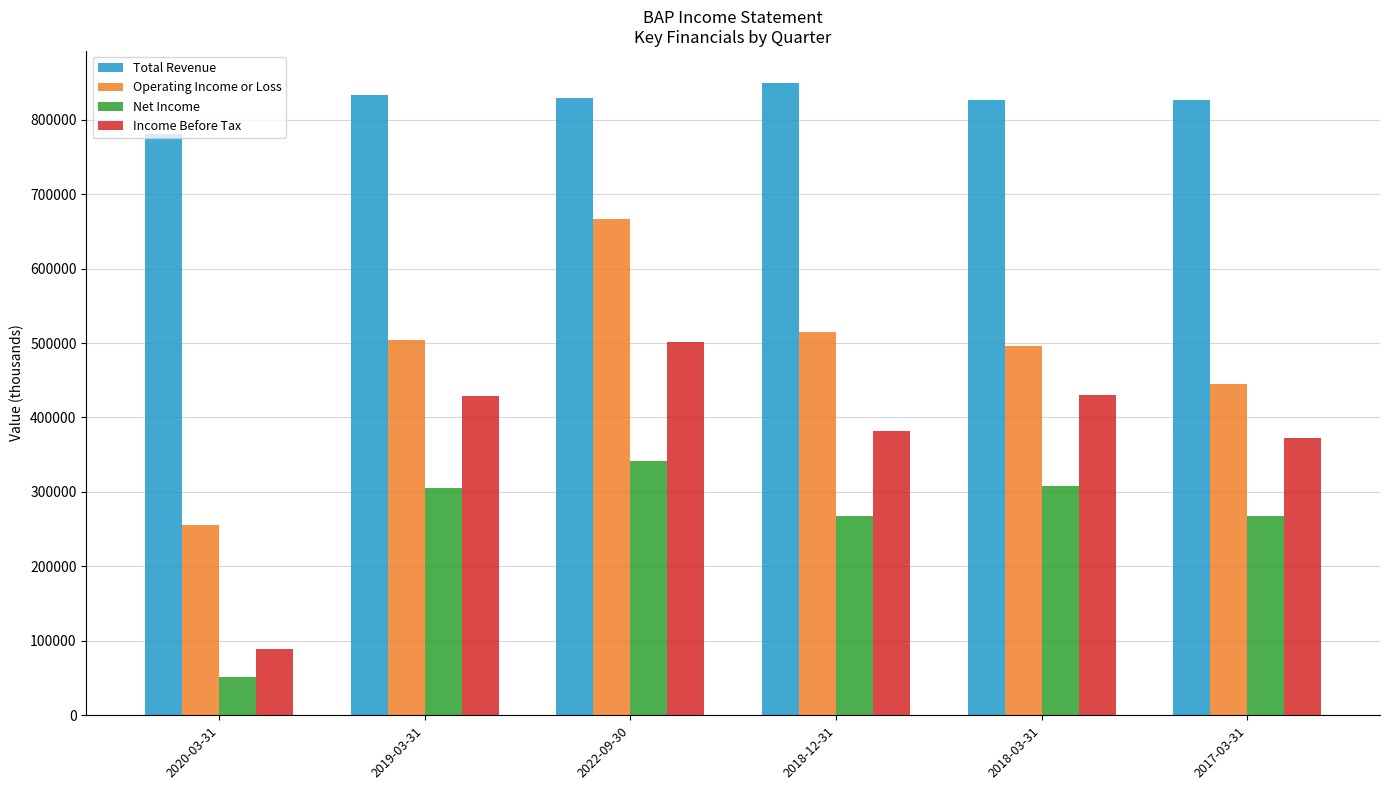

What is the total value across all series at 2019-03-31?

2071500